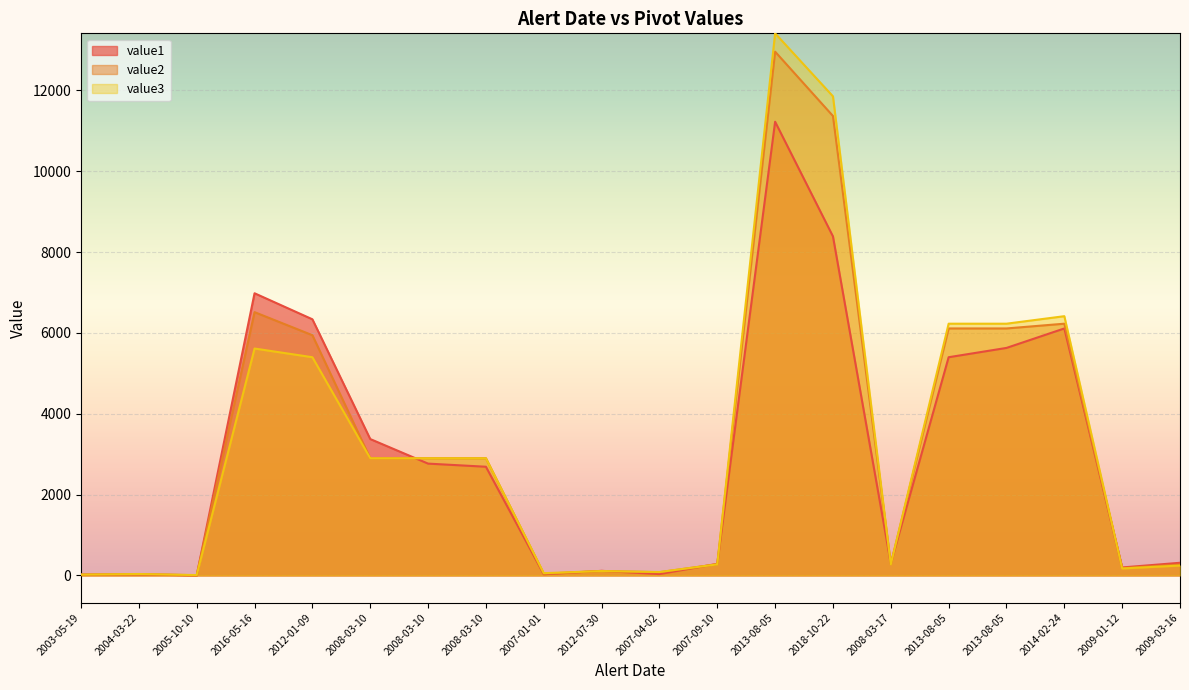

True or false: value1 has a value of 5399.7 at 2013-08-05.

True